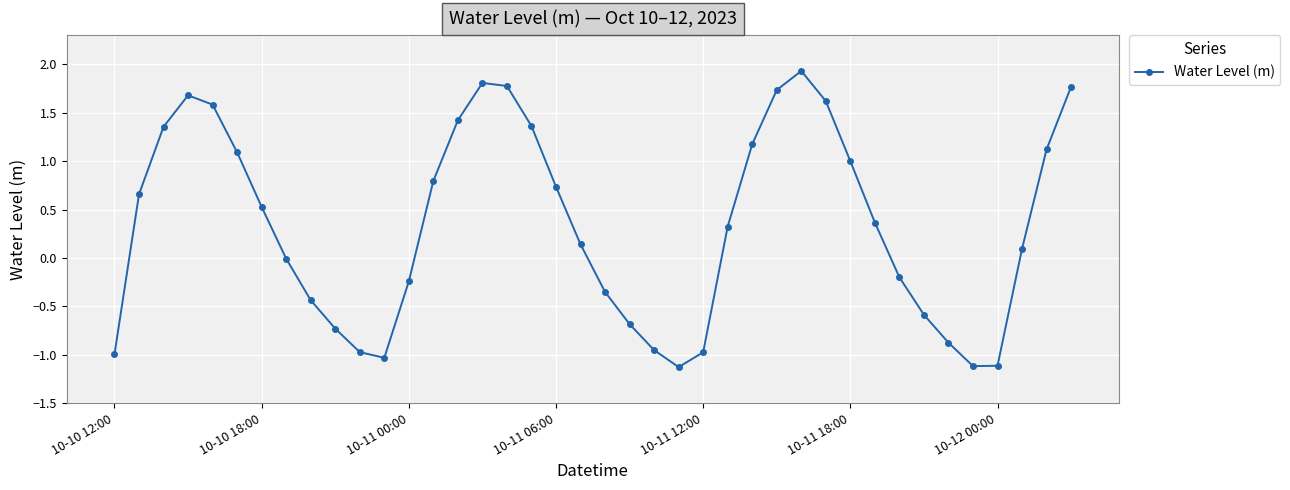

True or false: there are more than 0 points higher than both neighbors.

True